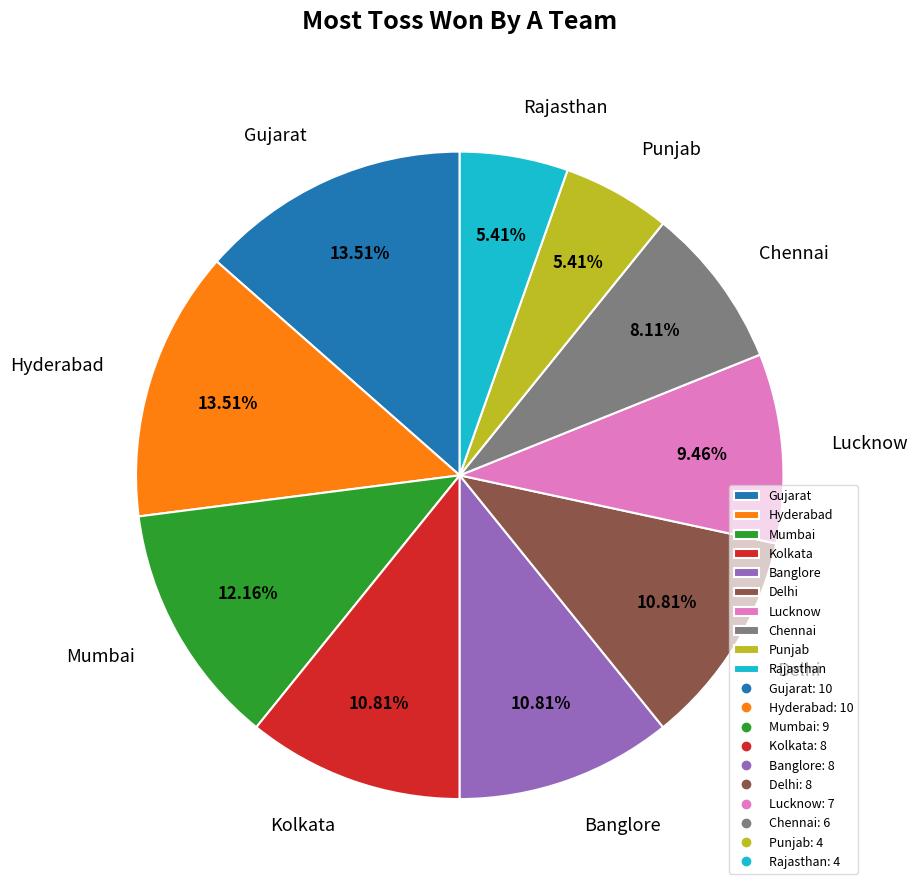

To the nearest percent, what is the difference between the Delhi and Gujarat slice percentages?

3%